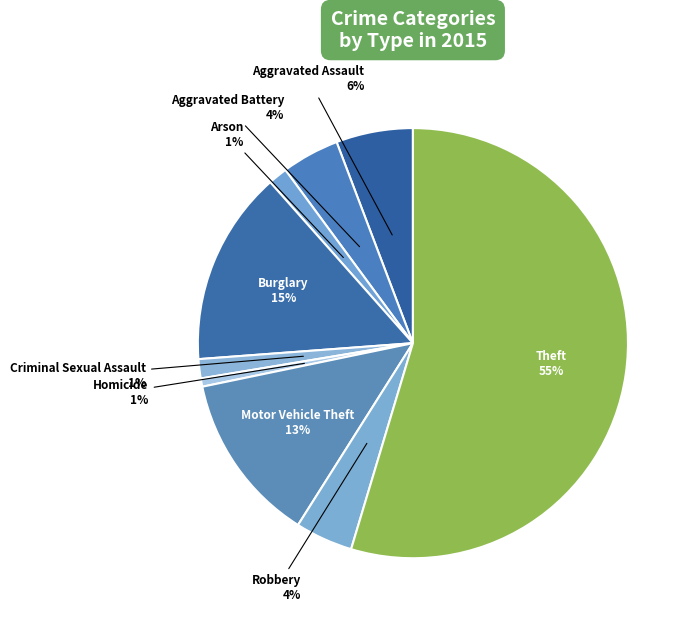

How many segments does this pie chart have?

9